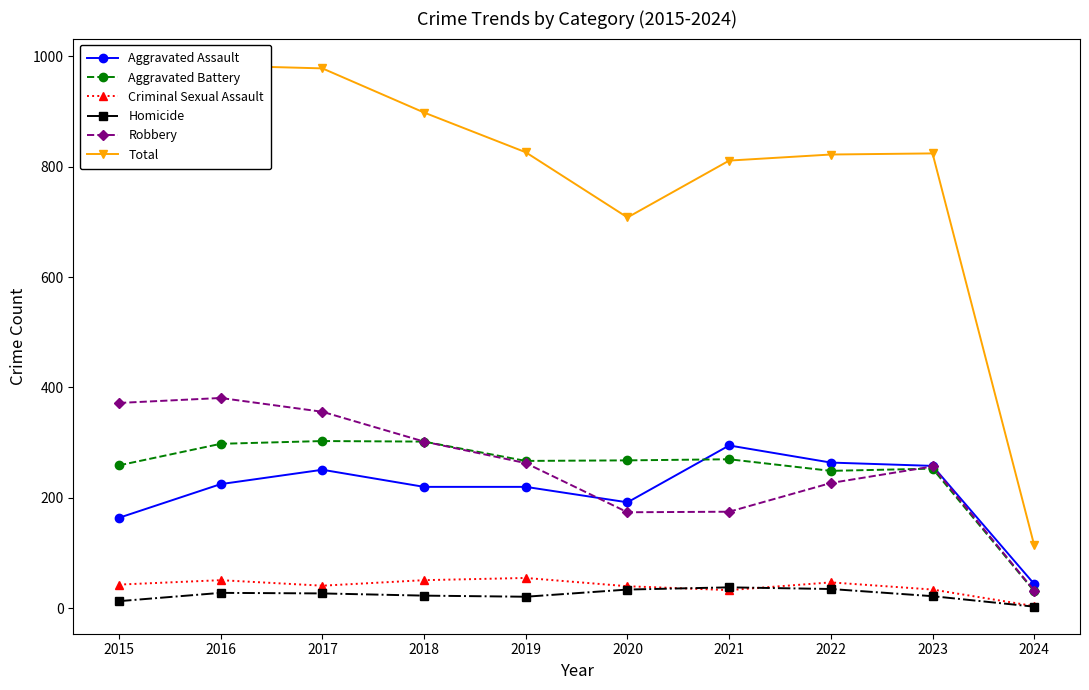

Which label corresponds to the largest value in the chart?

2016